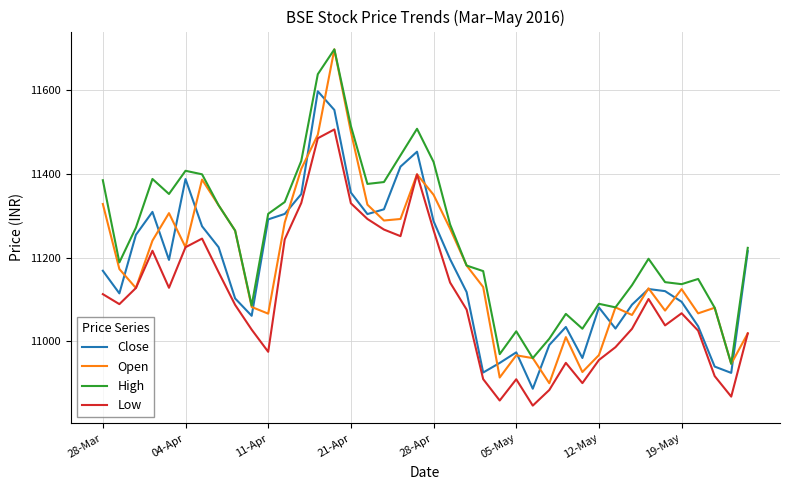

Which series has the largest total across all categories?

High